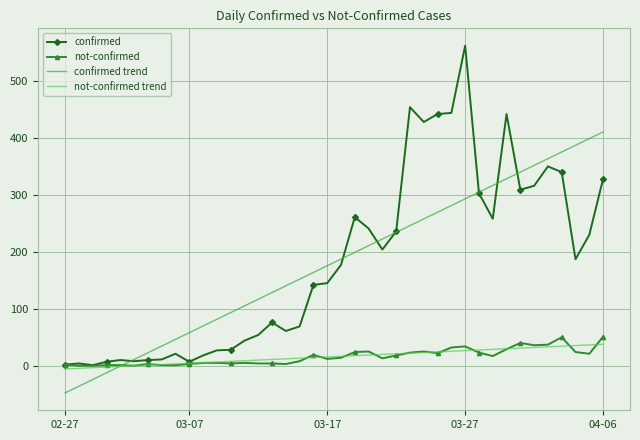

What is the smallest value displayed?

-47.7